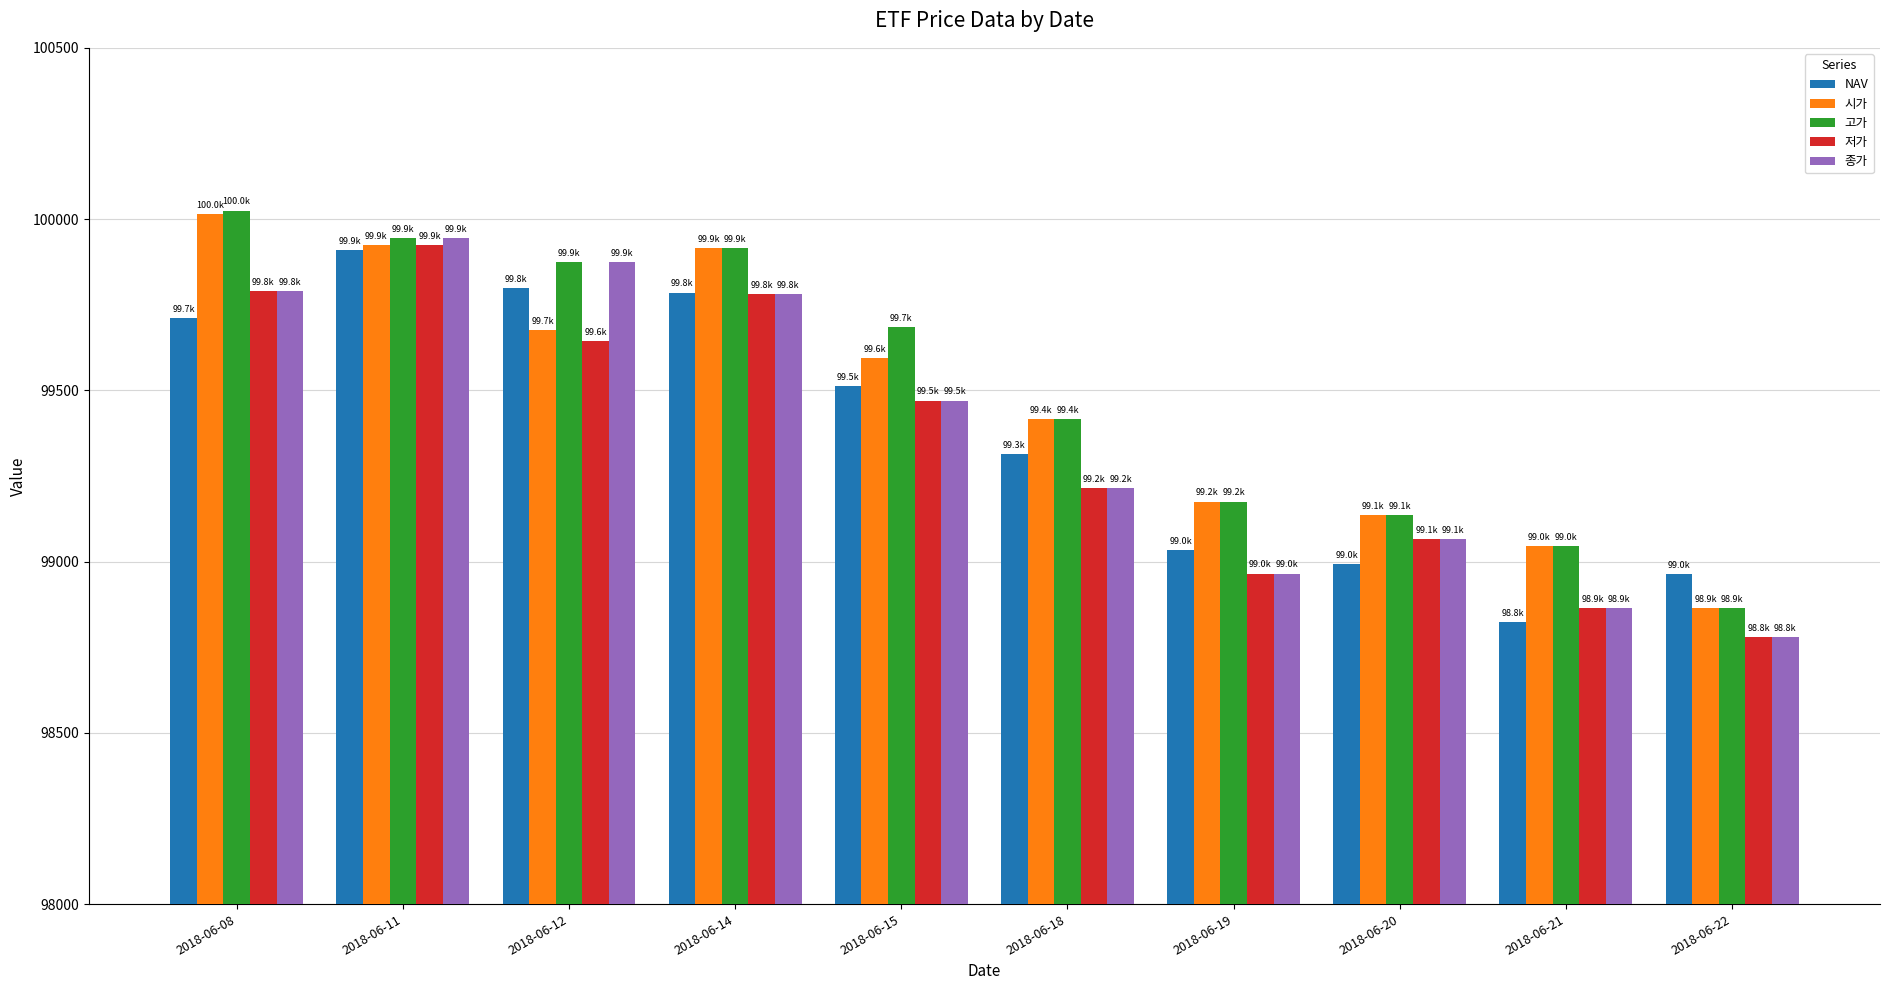

The 저가 series shows 99780.0 at 2018-06-14. True or false?

True